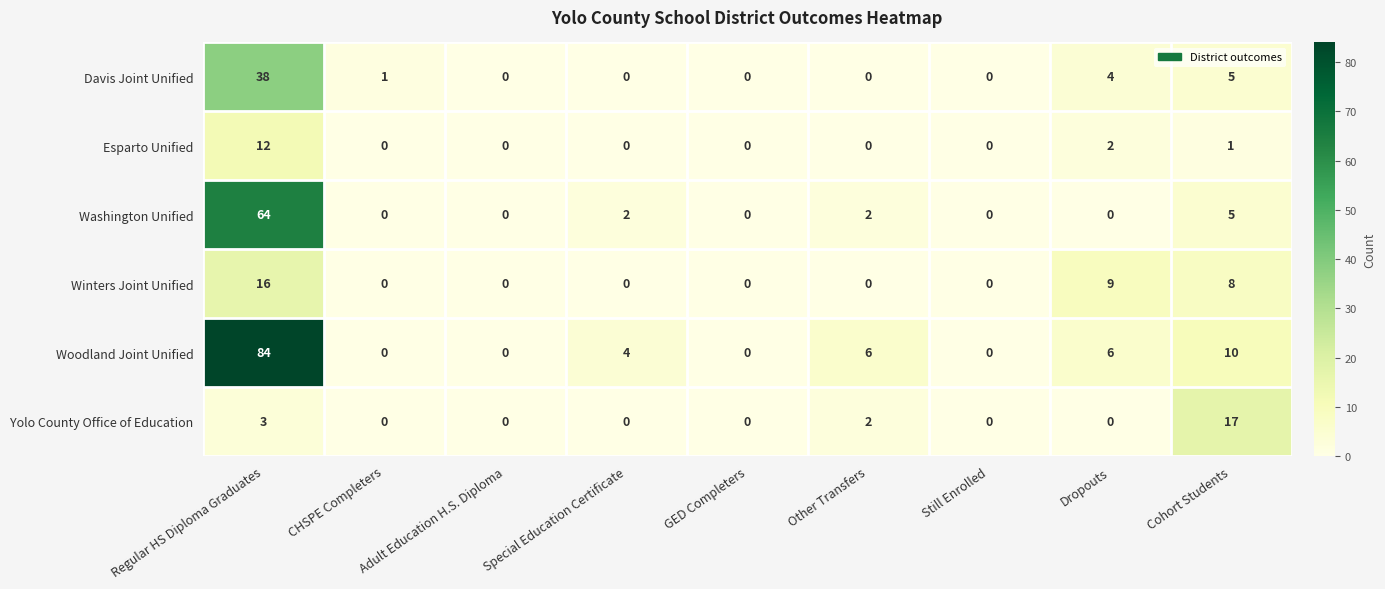

The Davis Joint Unified series shows 38 at Regular HS Diploma Graduates. True or false?

True